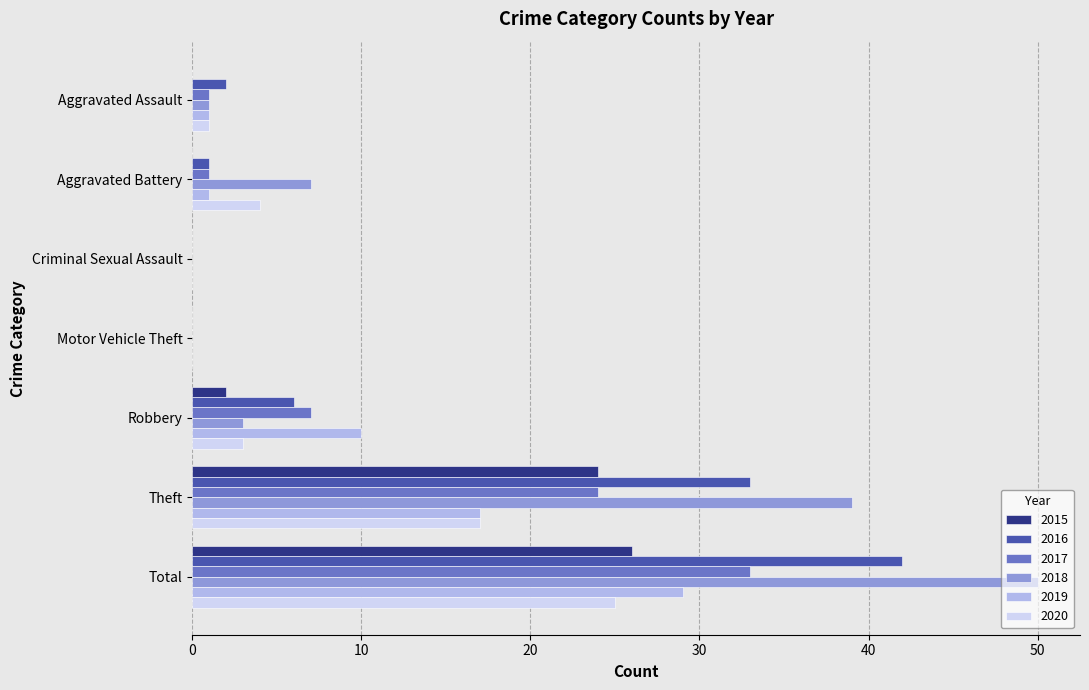

What is the total value across all series at Theft?

154